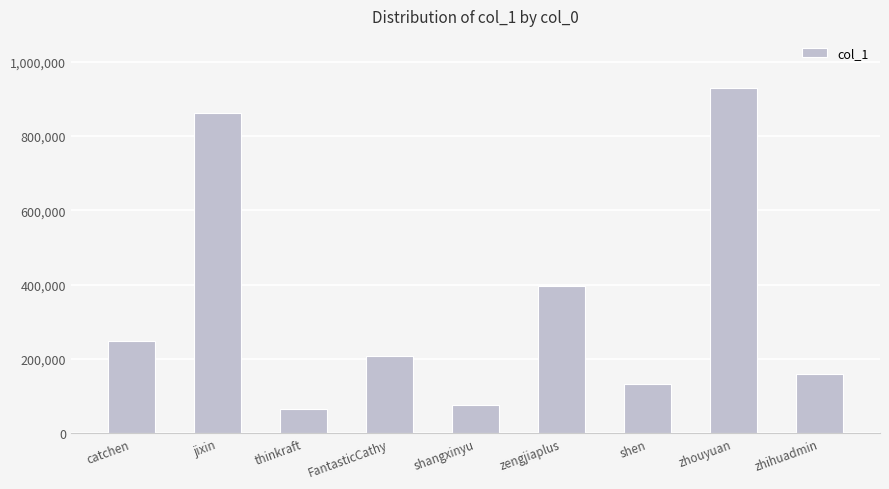

At which label is the value closest to 497740?

zengjiaplus